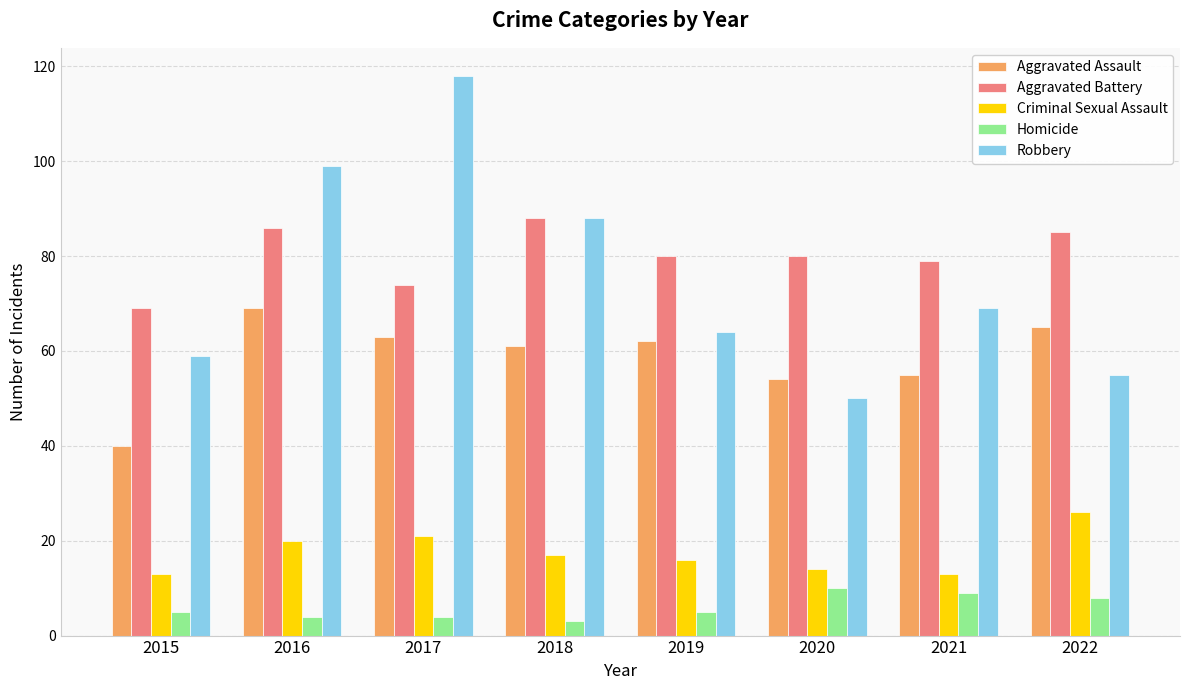

The value of Aggravated Assault at 2022 is 65. True or false?

True